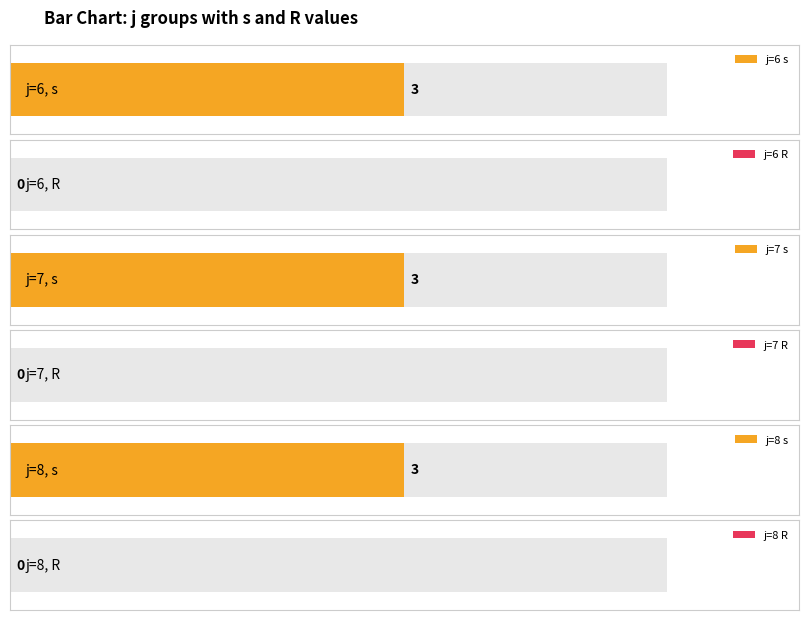

Is it true that R equals 0 at 6?

True